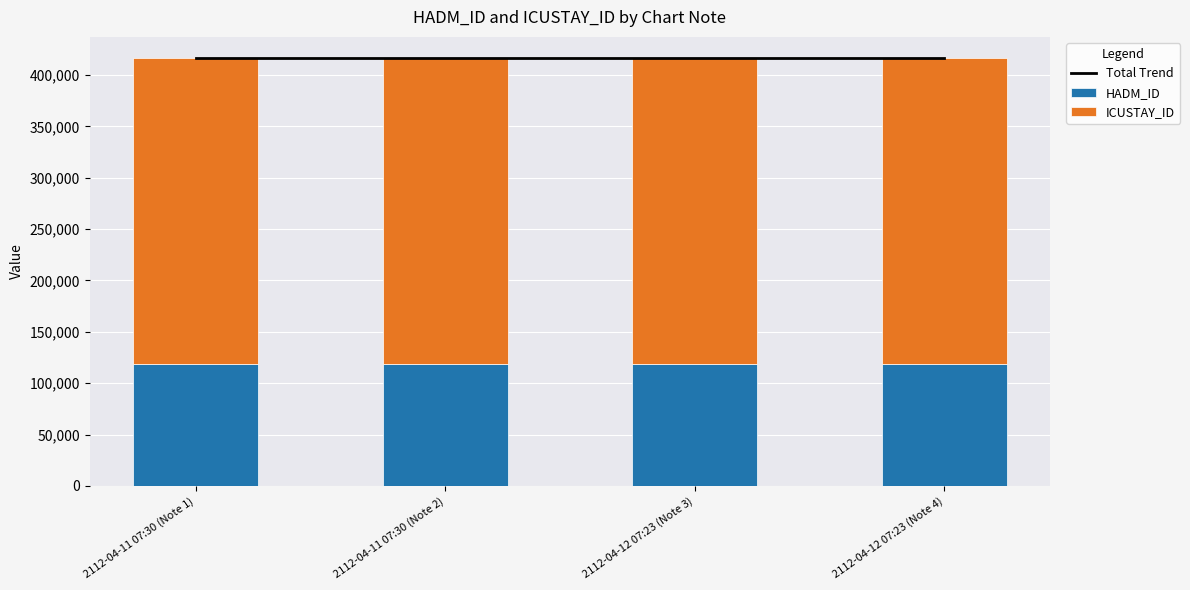

Where is ICUSTAY_ID nearest to the value 297632?

2112-04-11 07:30 (Note 1)